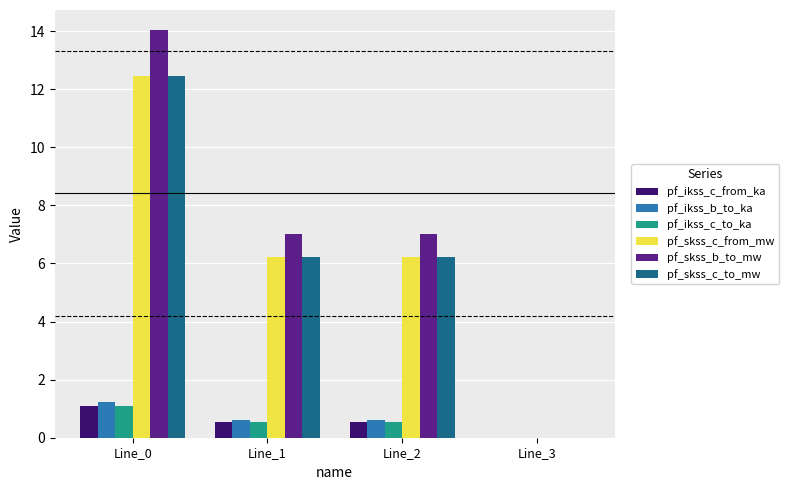

How many positive values does the pf_ikss_c_from_ka series have?

3